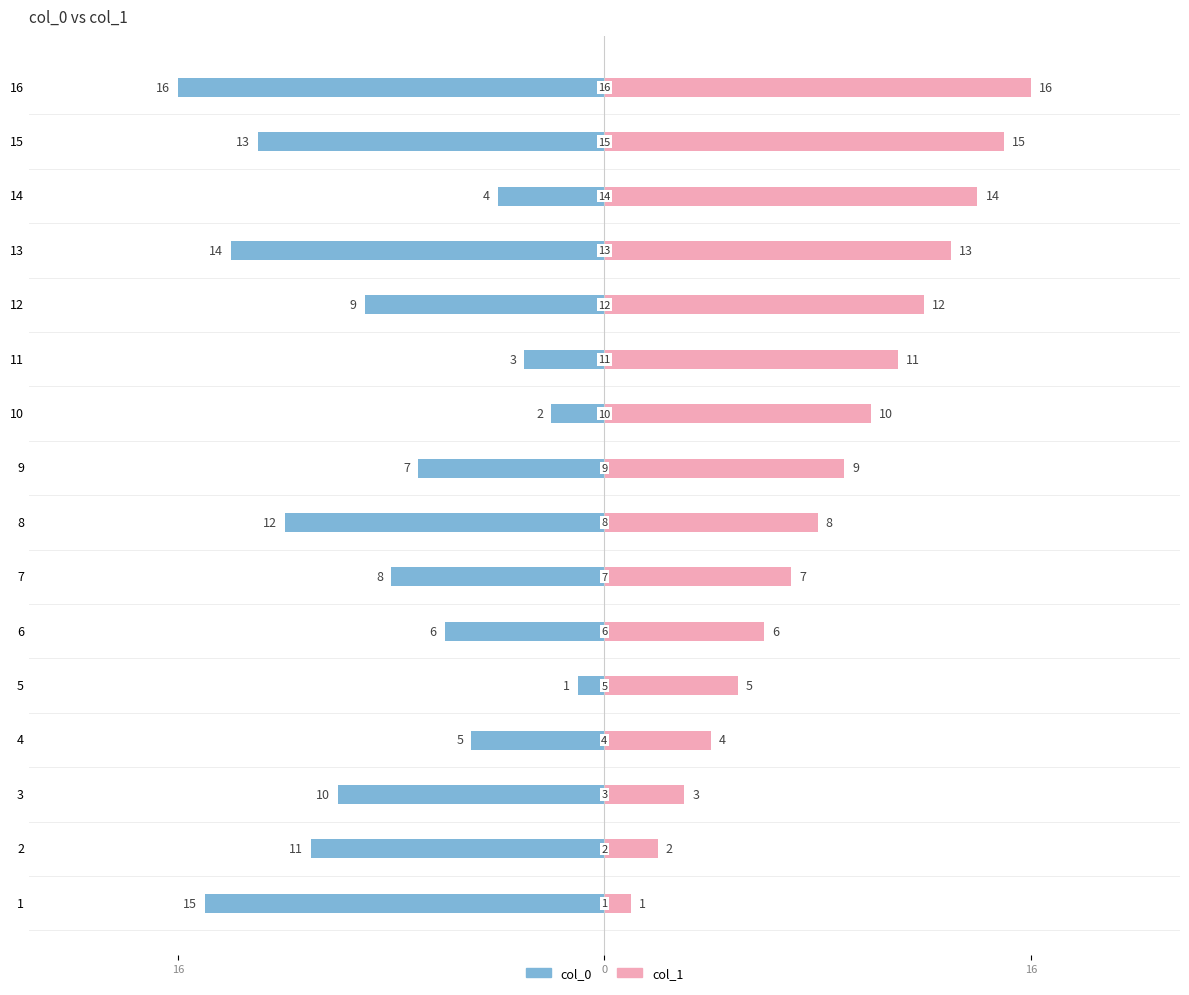

Between 12 and 2, which is larger?

12